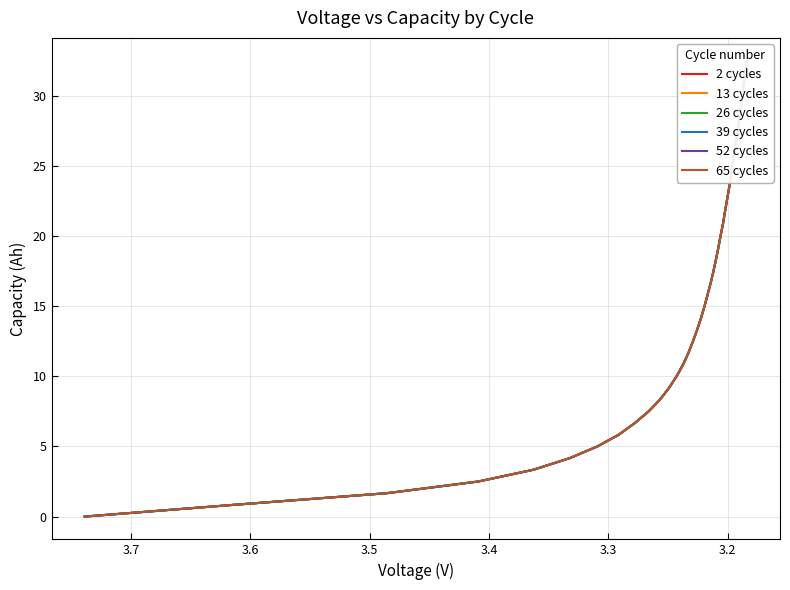

What is the difference between the maximum and second lowest values in the 39 cycles series?

31.7